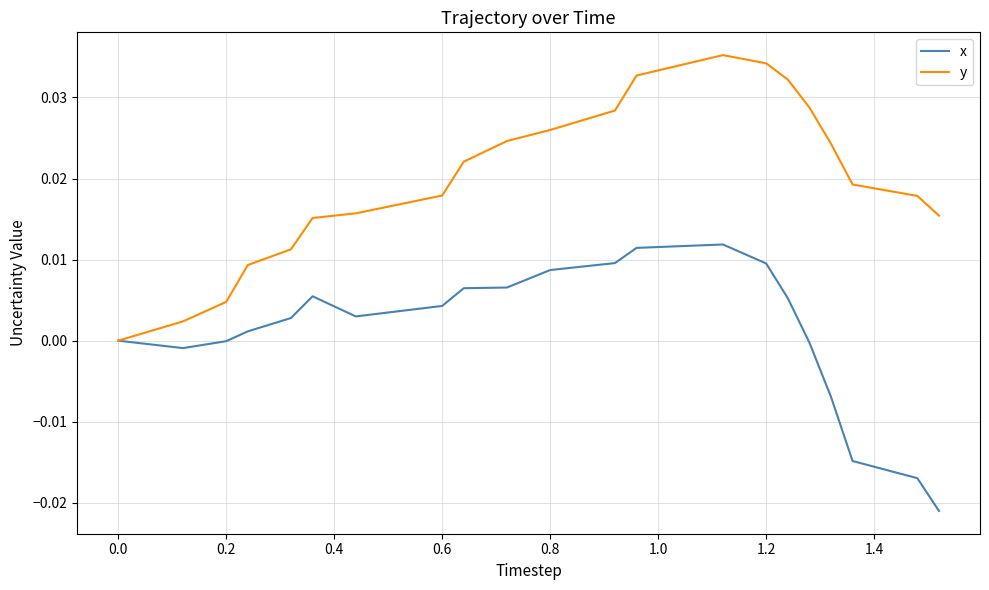

Which series has the largest total across all categories?

y